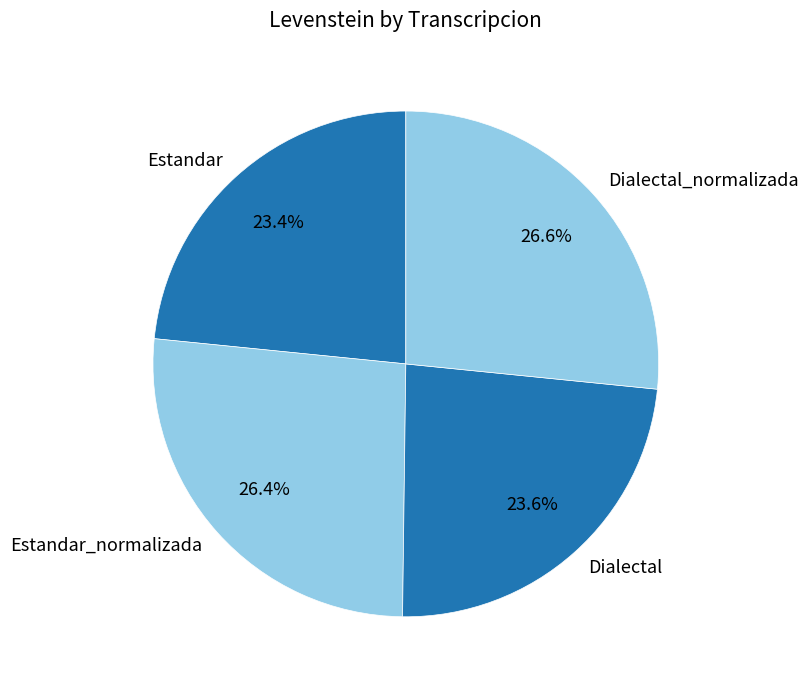

How much of the chart is everything except Estandar?

76.6%